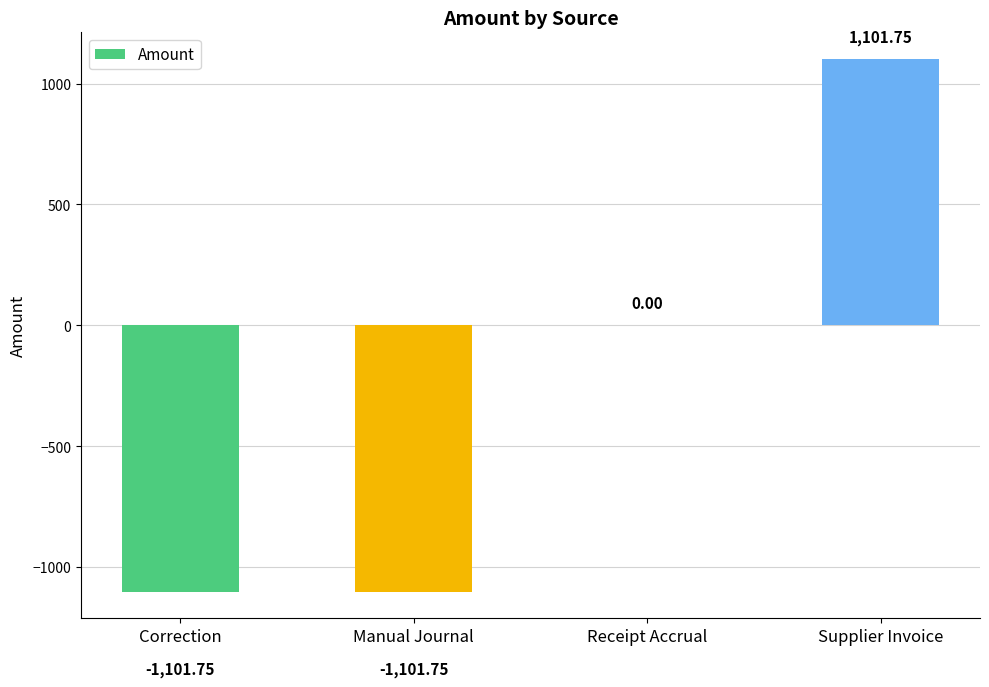

Does the chart contain stacked bars?

No